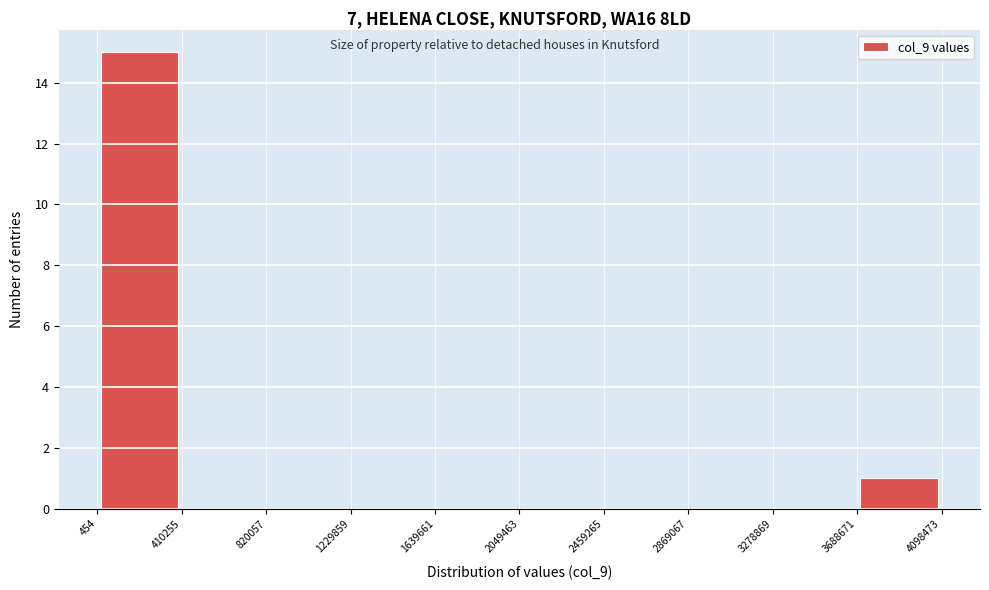

Reading left to right, list every bar in this chart as the range it spans on the x-axis followed by its height. The values are not printed on the chart, so give them approximately, as read against the axis.

454 to 410255: 15
410255 to 820057: 0
820057 to 1229859: 0
1229859 to 1639661: 0
1639661 to 2049463: 0
2049463 to 2459265: 0
2459265 to 2869067: 0
2869067 to 3278869: 0
3278869 to 3688671: 0
3688671 to 4098473: 1